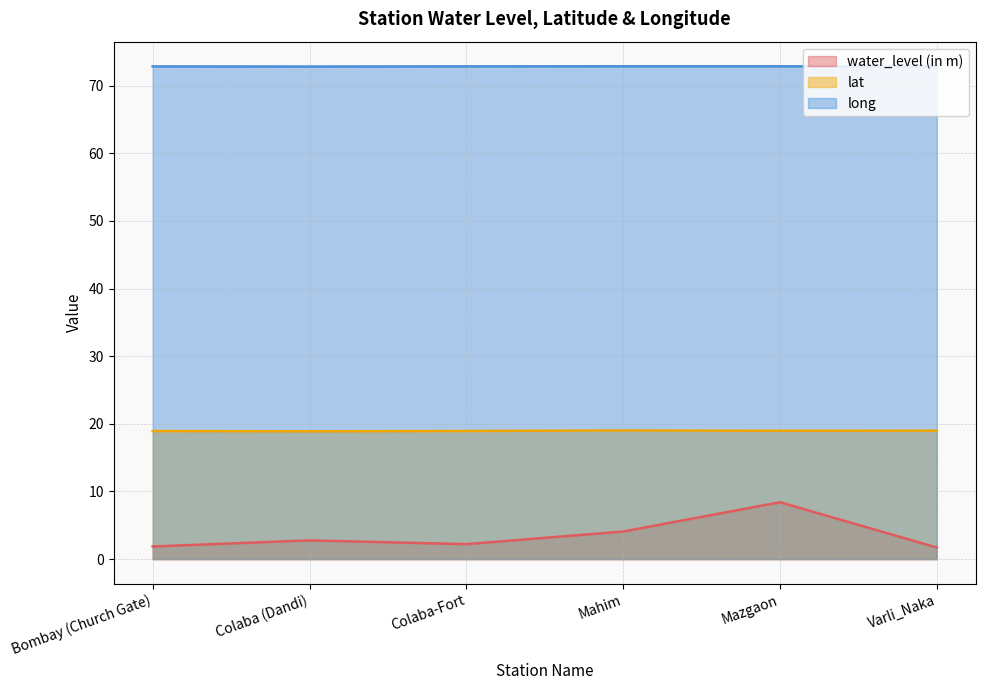

True or false: lat and long intersect in this chart.

False